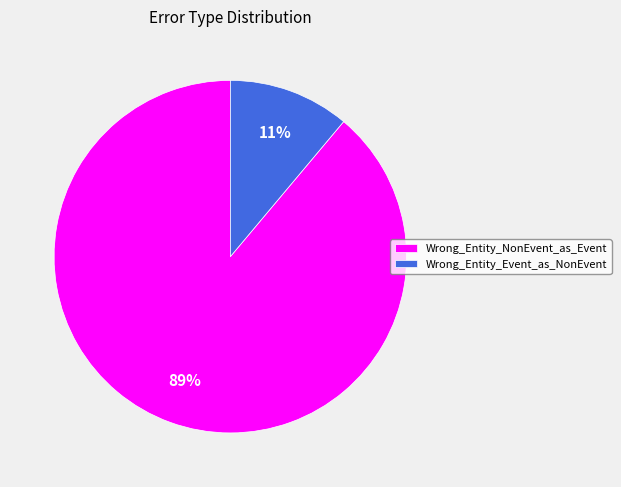

Do Wrong_Entity_NonEvent_as_Event and Wrong_Entity_Event_as_NonEvent together represent more than half of the pie?

Yes